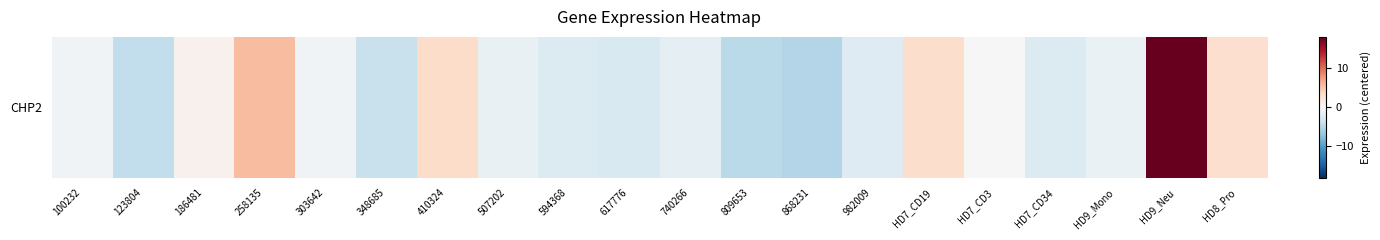

Reading right to left, what are all the values shown in this chart?

3.1	18.2	-1.2	-2.5	0.1	3.2	-2.3	-5.4	-4.9	-1.8	-2.7	-2.4	-1.4	3.3	-4.0	-0.6	5.6	0.8	-4.5	-0.7